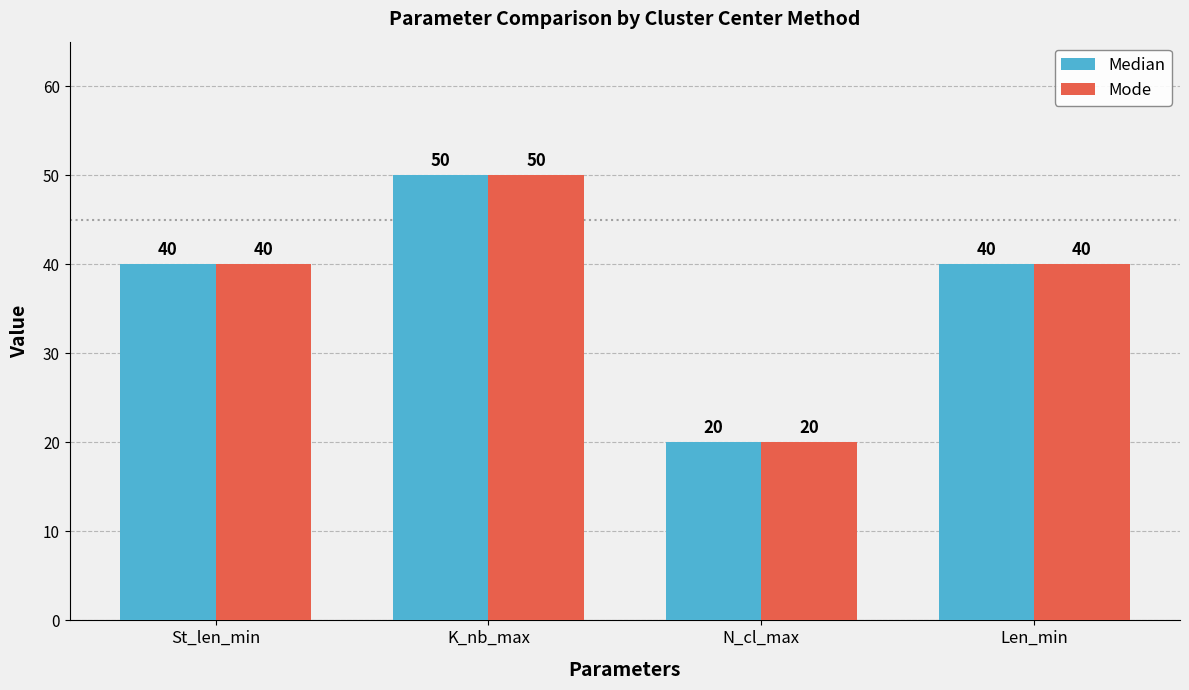

What value does the Mode series have at St_len_min, to the nearest 5?

40